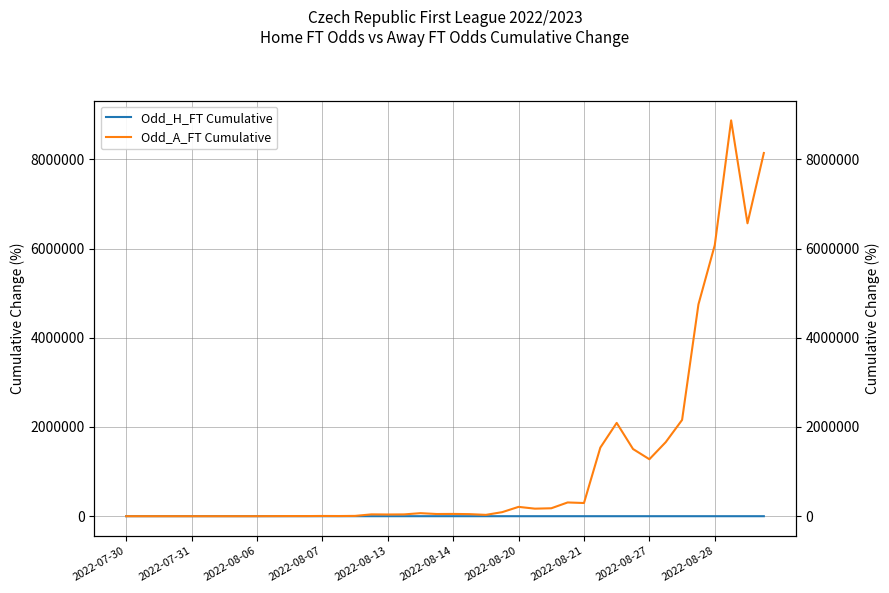

What is the label of the 15th point from the right?

25